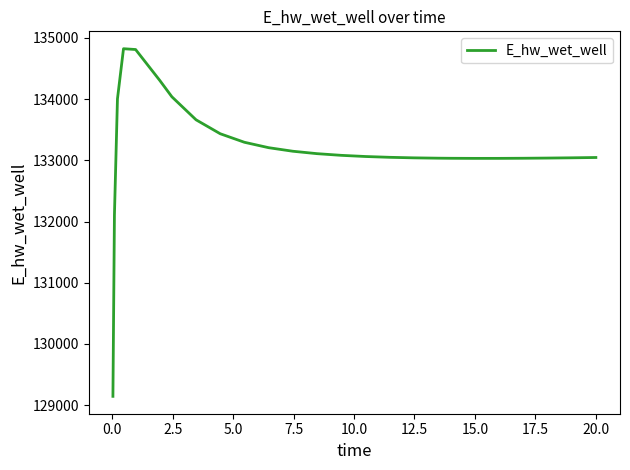

What is the smallest value displayed?

129143.5